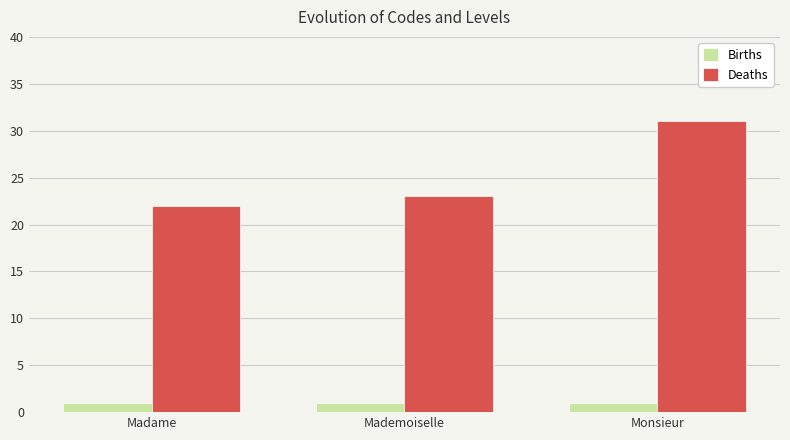

Reading right to left, what are all the values shown in this chart?

Births: 1	1	1
Deaths: 31	23	22